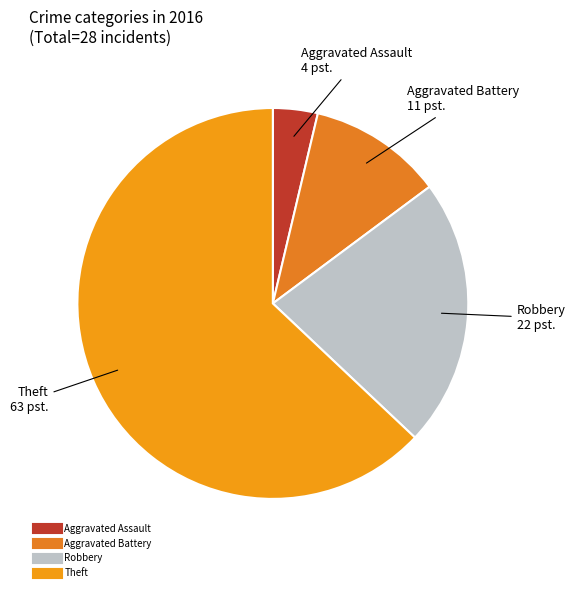

The Robbery slice represents 11% of the pie. True or false?

False